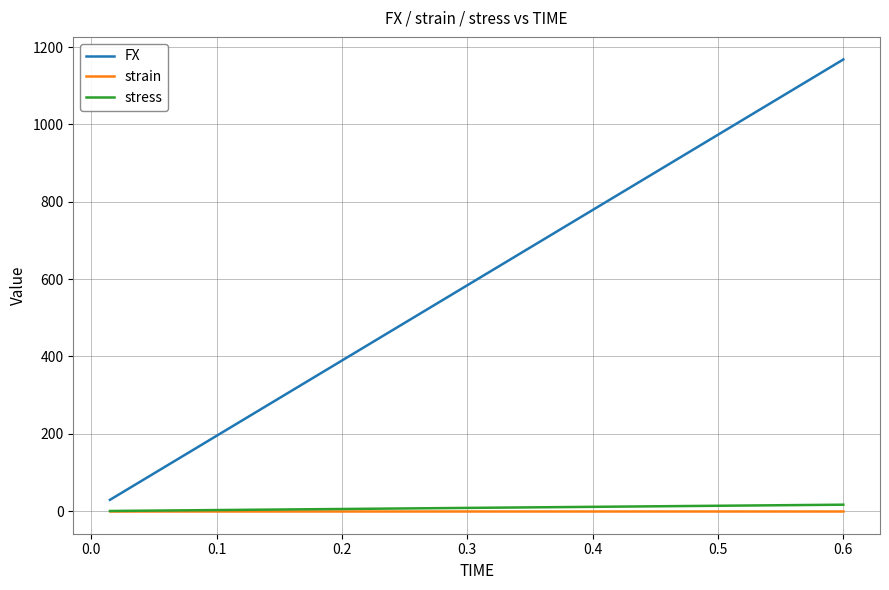

Which series has the largest total across all categories?

FX